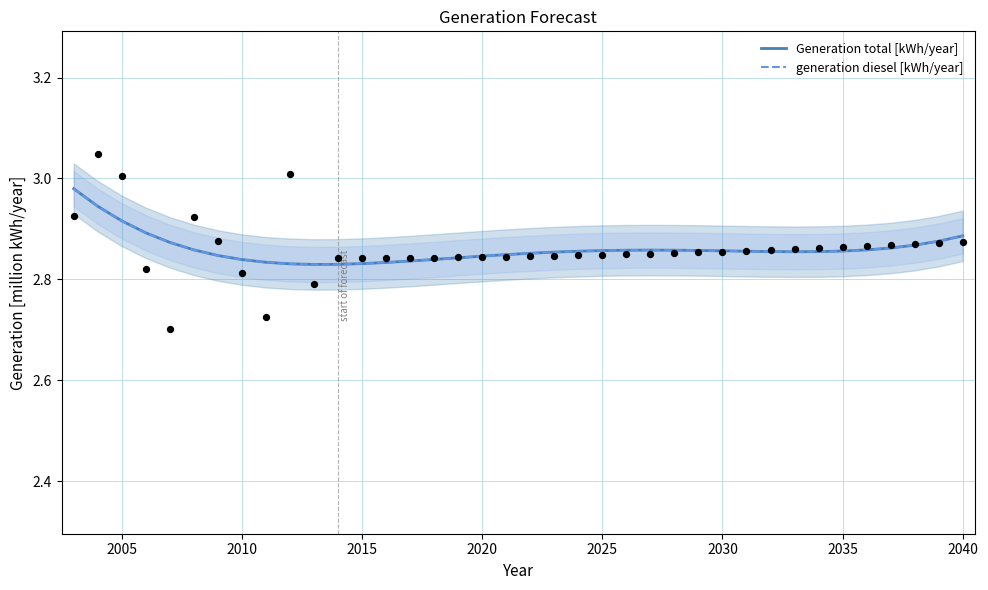

What are all the series names shown in the legend?

Generation total [kWh/year], generation diesel [kWh/year]